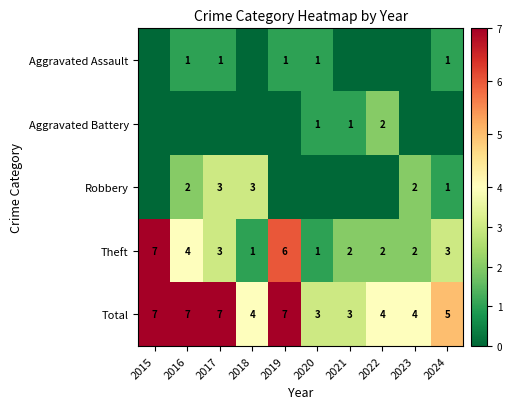

Is the value of Aggravated Assault at 2016 greater than the value of Total at 2020?

No